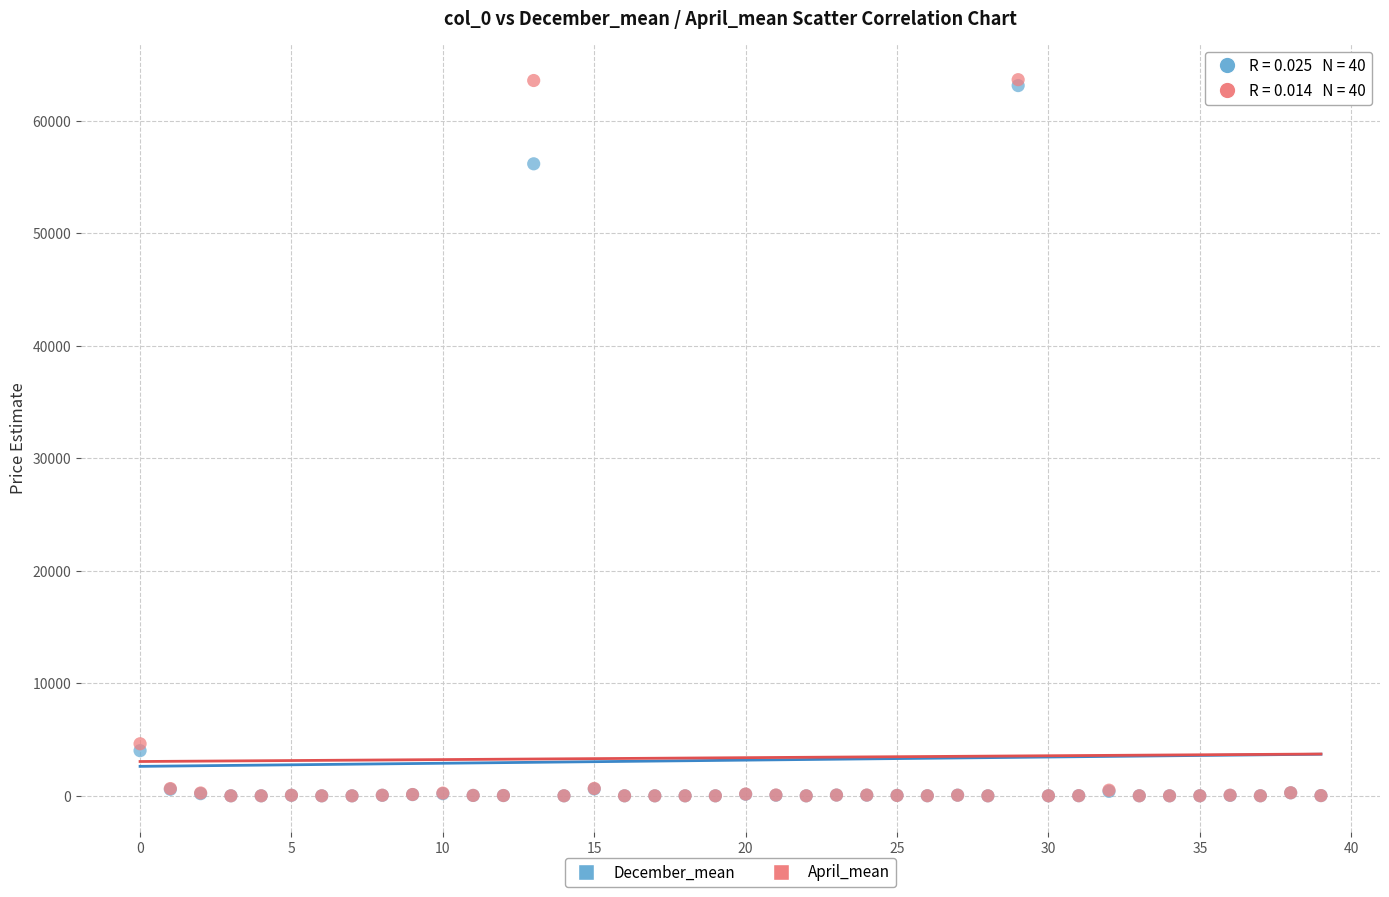

In the April_mean series, what Y value is closest to 31824?

4625.5